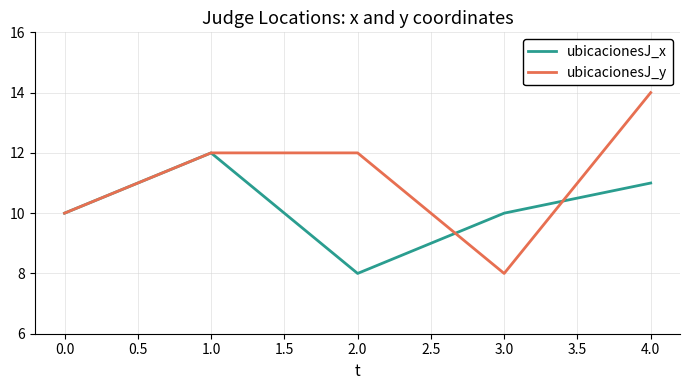

Is it true that ubicacionesJ_x equals 11 at 4.0?

True